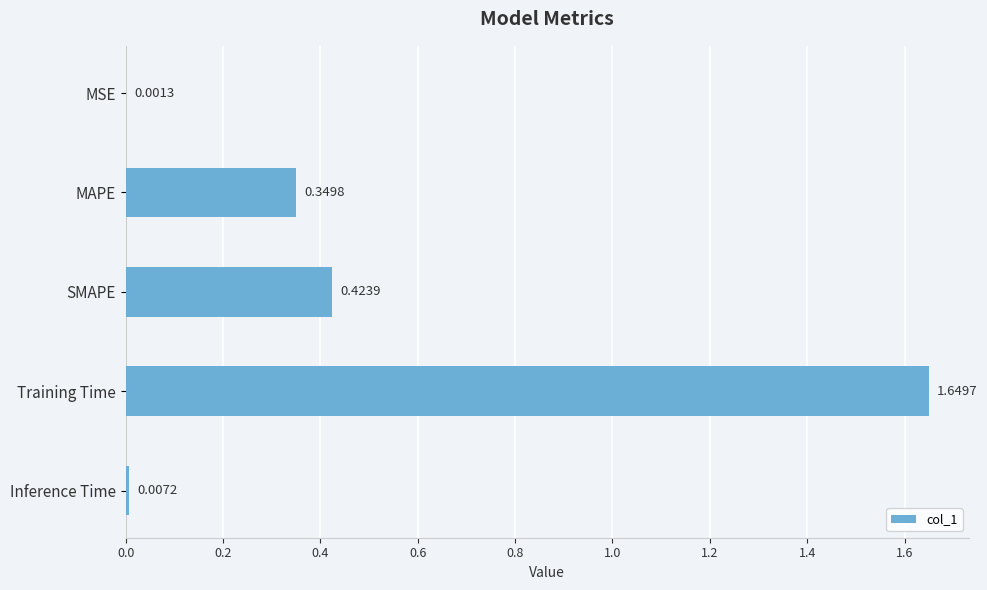

What is the change in value from SMAPE to Training Time?

+1.2